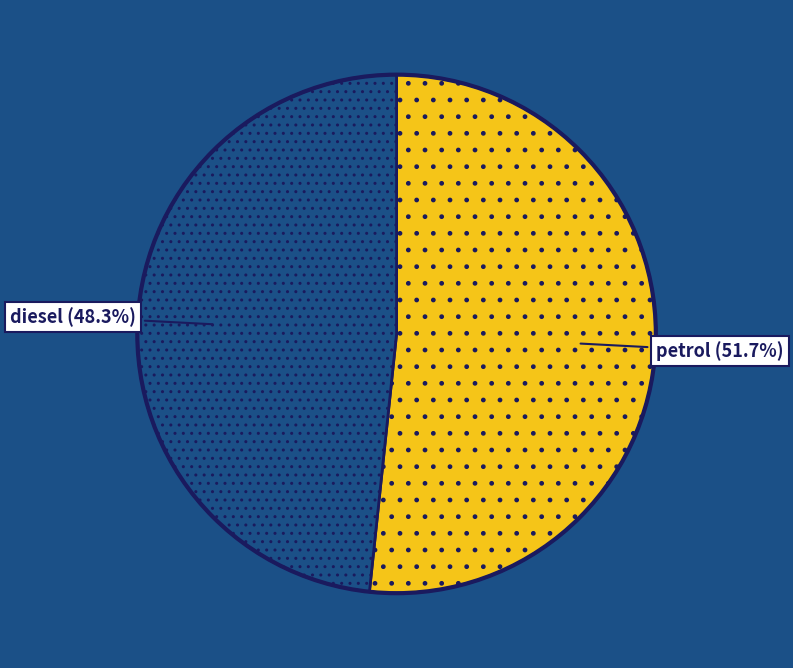

What percentage do petrol and diesel together represent?

100.0%